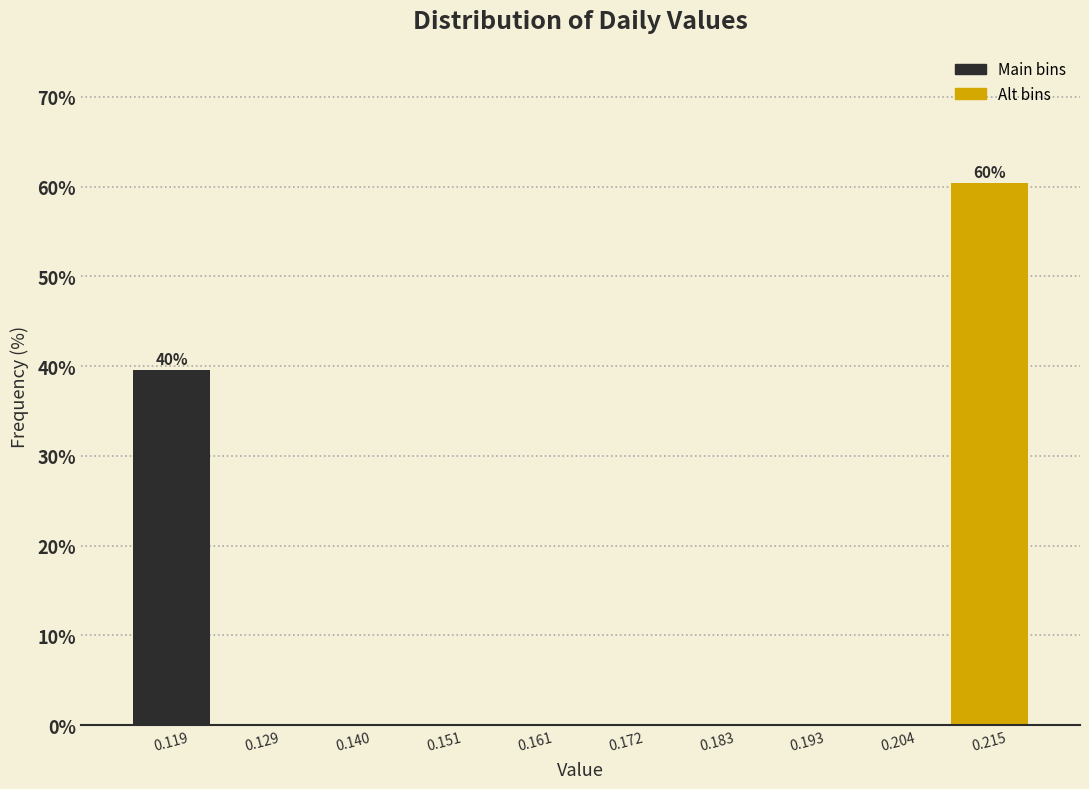

Over which range of the x-axis is the bar tallest?

0.210 to 0.220